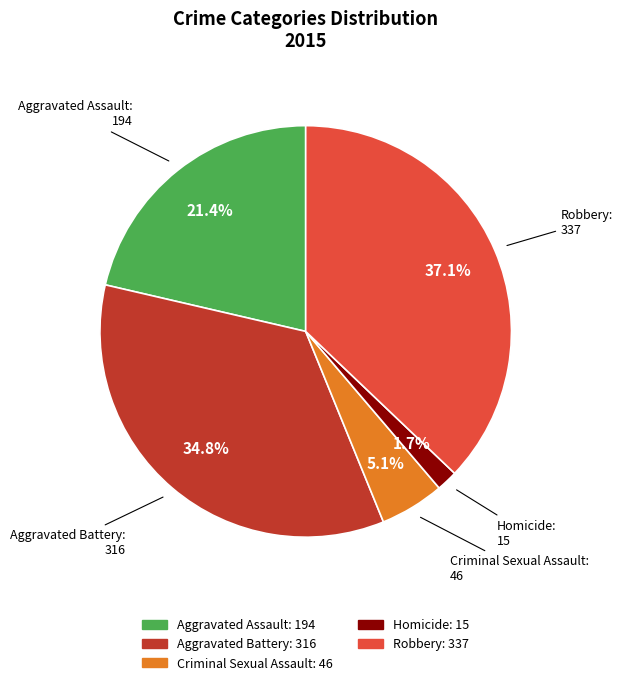

Rank the categories by value from lowest to highest.

Homicide, Criminal Sexual Assault, Aggravated Assault, Aggravated Battery, Robbery